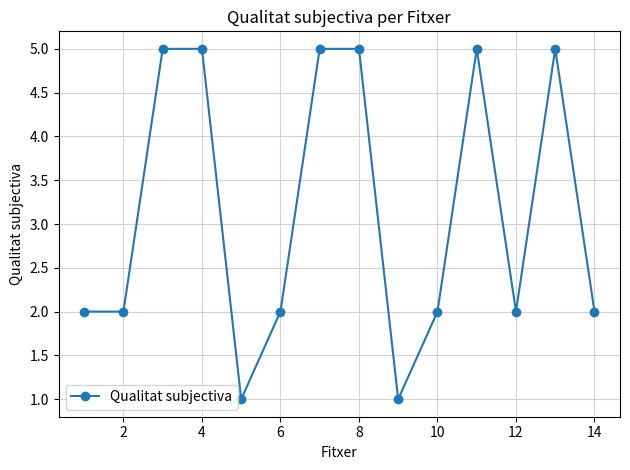

What is the average value?

3